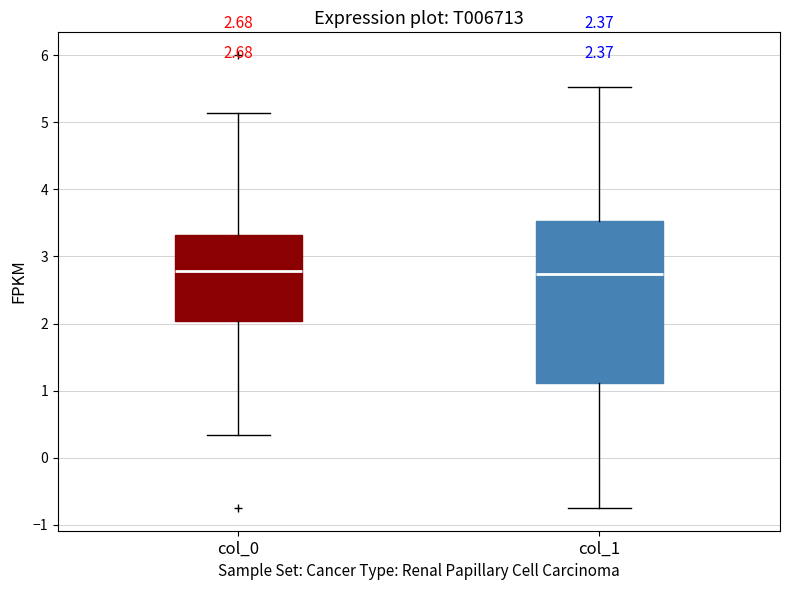

Which box is the tallest, from its lower edge to its upper edge?

col_1